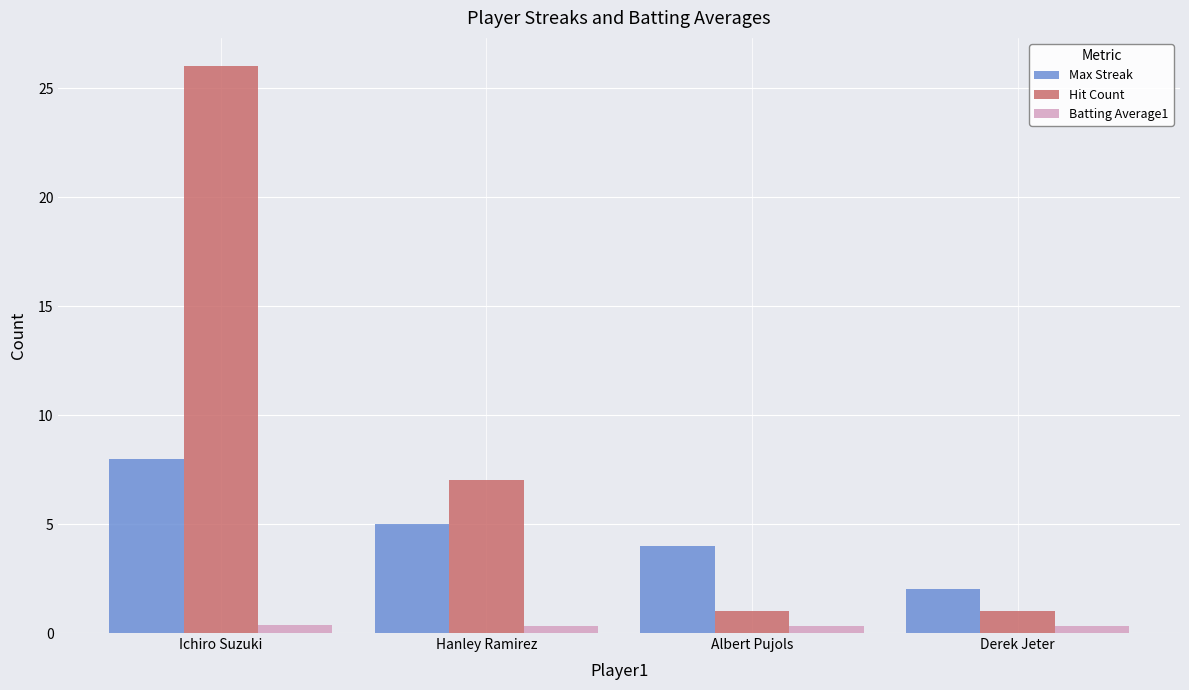

Rank the series by their maximum value, from highest to lowest.

Hit Count, Max Streak, Batting Average1